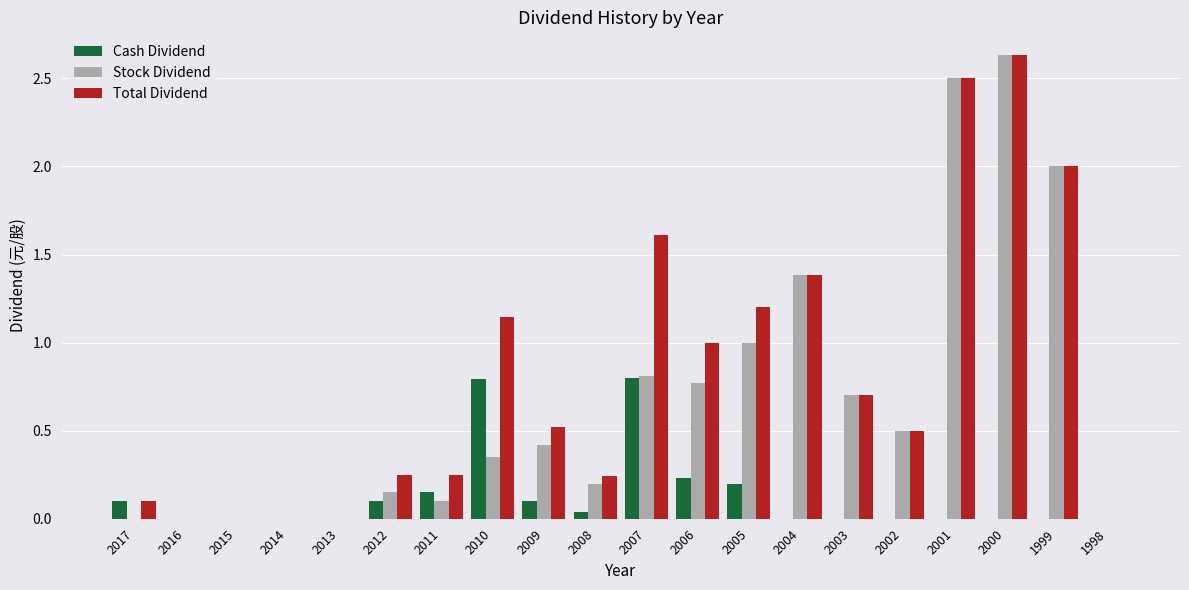

What is the sum of all Stock Dividend values?

13.5